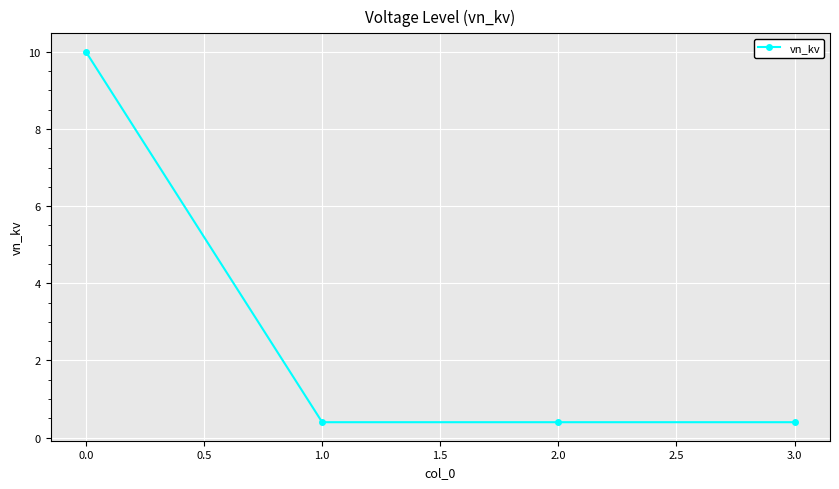

Reading left to right, list all the values displayed in this chart.

0.0=10.0	1.0=0.4	2.0=0.4	3.0=0.4